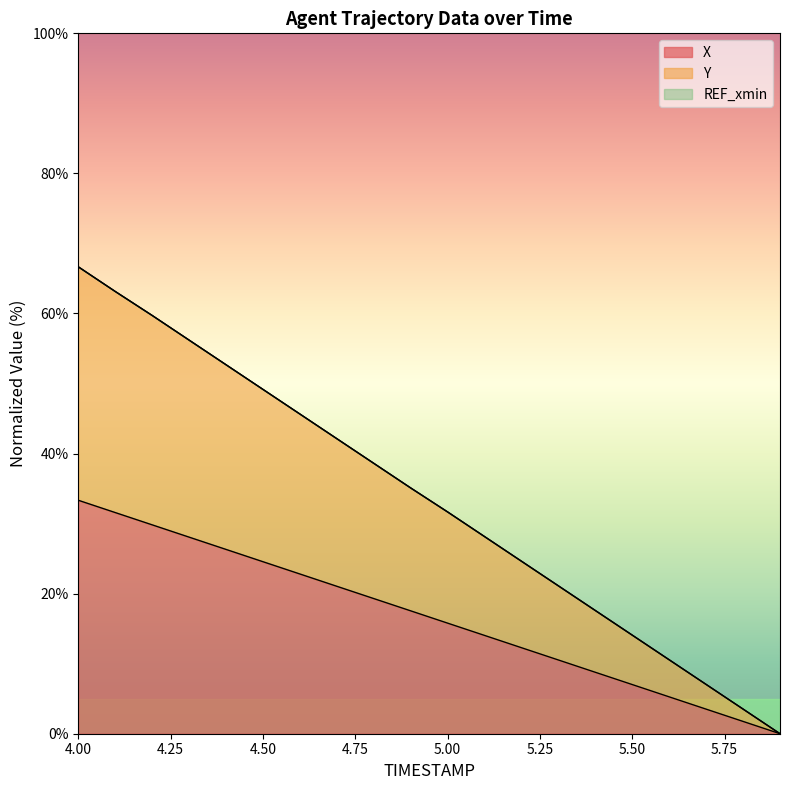

True or false: X and Y cross at least once.

False